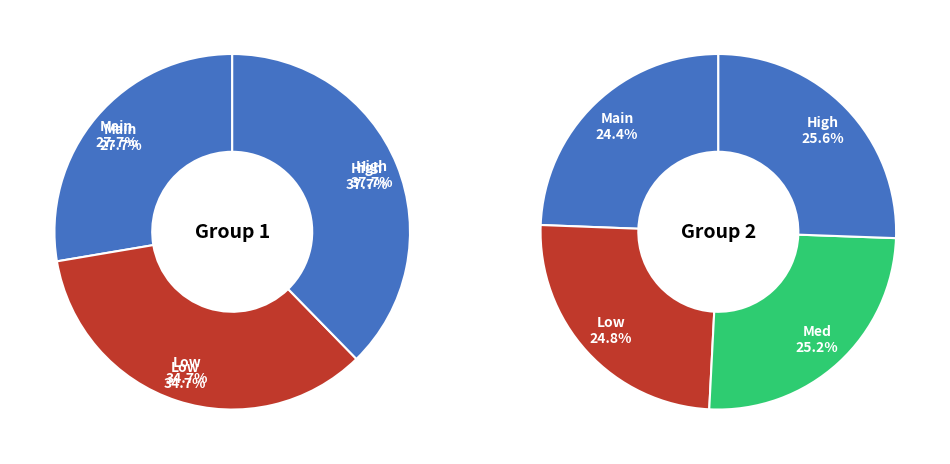

What is the change in value from 1 to 2?

+1.0